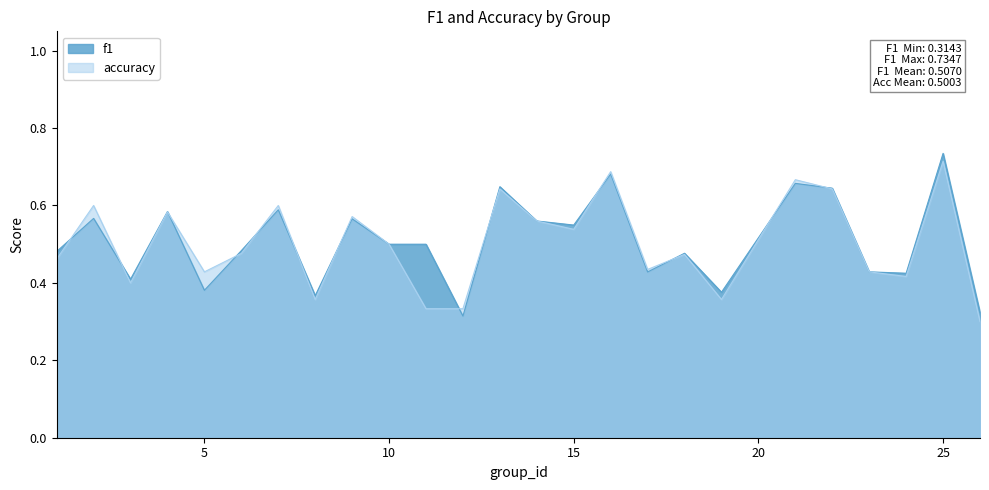

The f1 series shows 0.7 at 21. True or false?

True